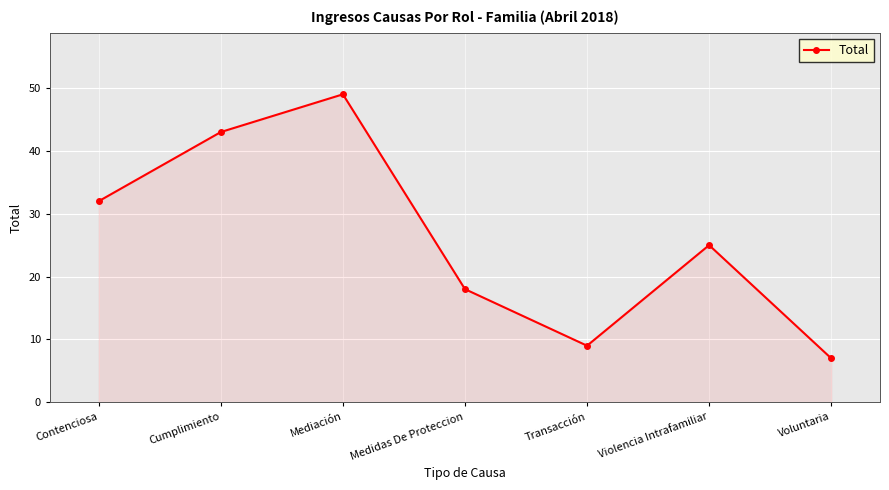

True or false: there are more than 2 points higher than both neighbors.

False